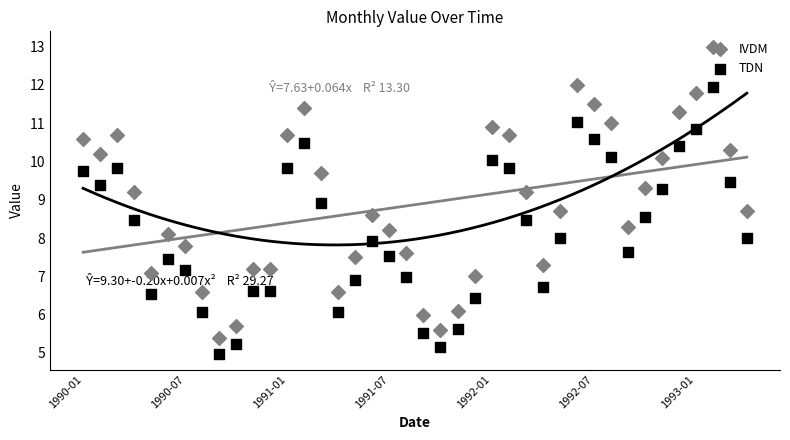

Which series reaches the minimum Y coordinate?

TDN